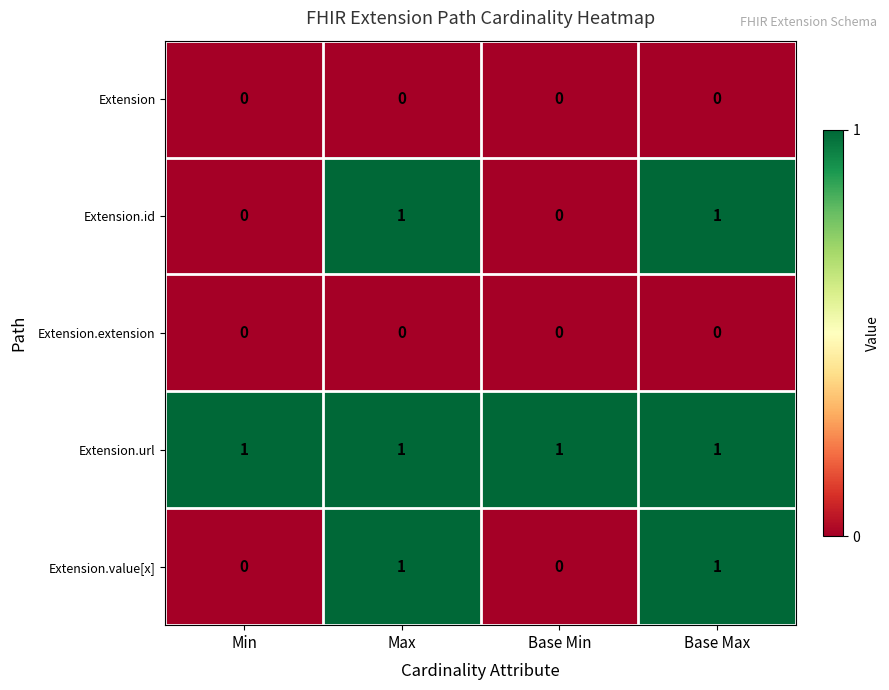

The Extension.url series shows 0 at Base Max. True or false?

False